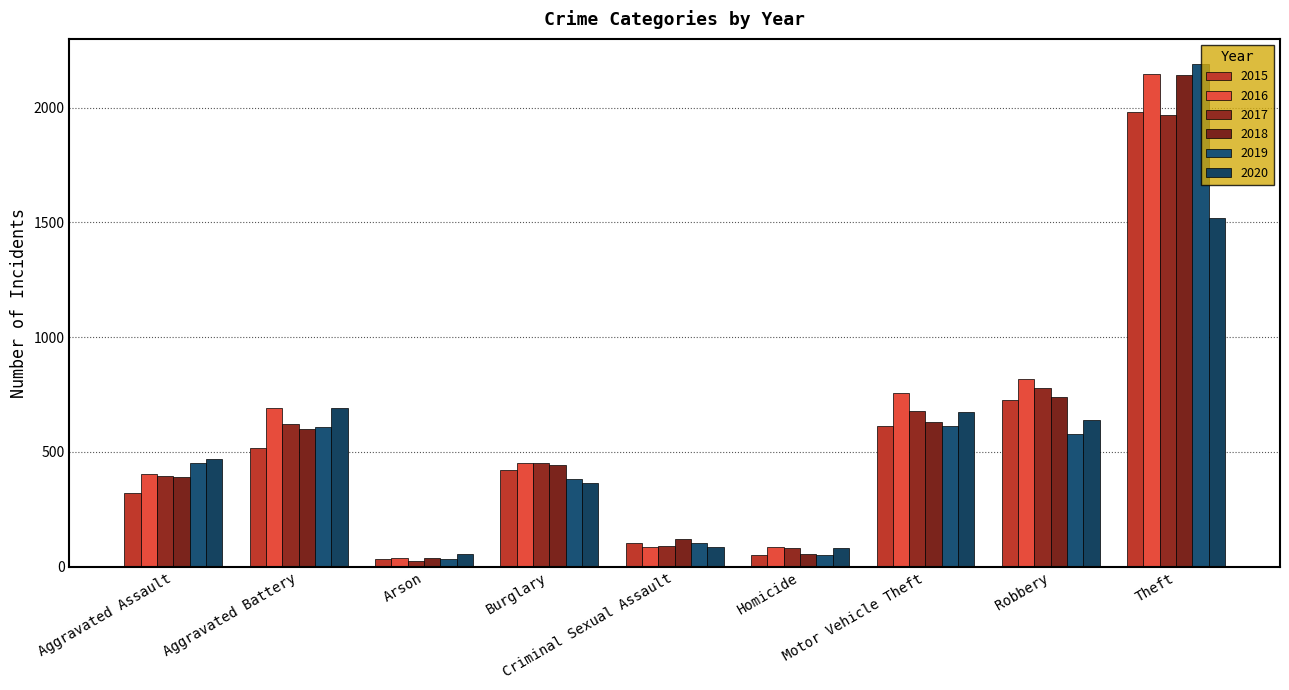

Between Aggravated Assault and Robbery, which is larger?

Robbery